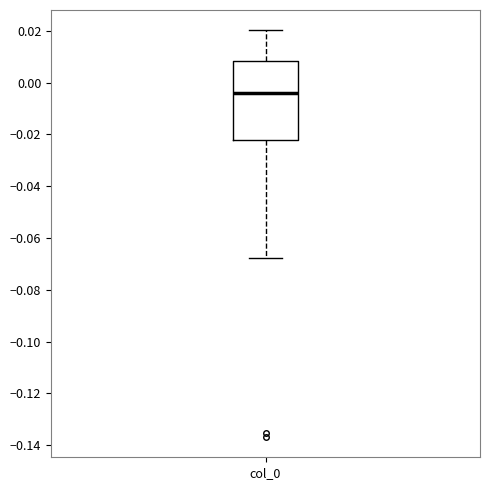

Transcribe this box plot: give where the median line is, the range the box spans, and where the two whiskers end, as read against the y-axis. The values are not printed on the chart, so give them approximately, as read against the axis.

median -0.004, box -0.022 to 0.008, whiskers -0.068 to 0.020